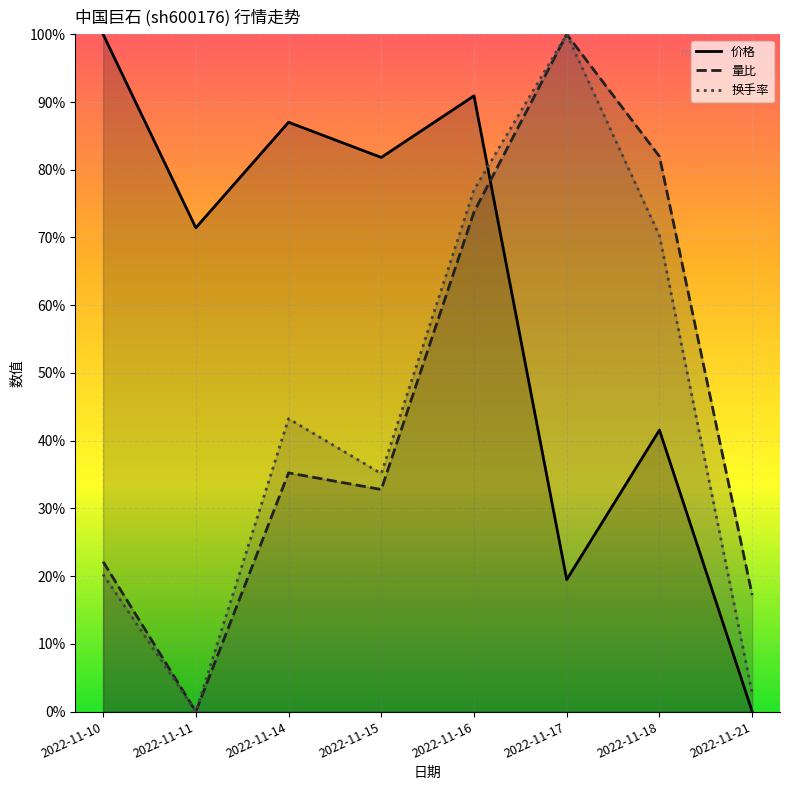

What is the sum of the 换手率 values at 2022-11-16 and 2022-11-10?

1.0